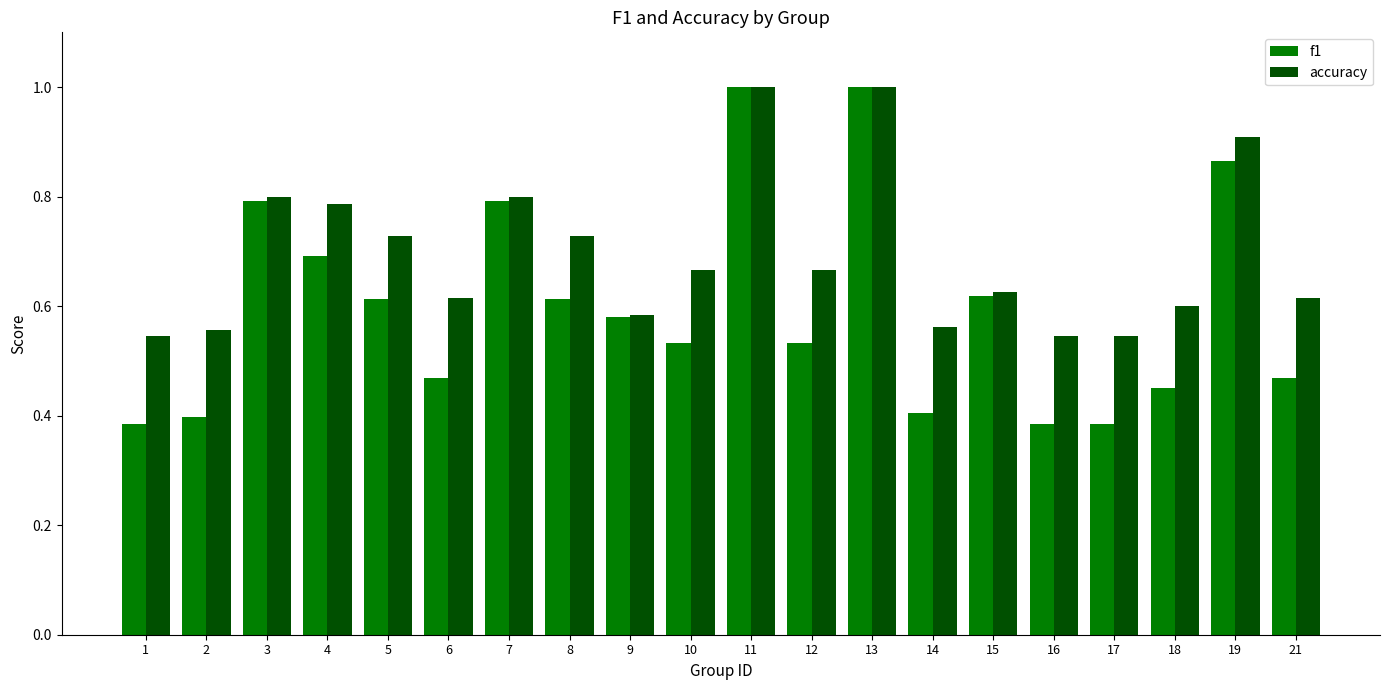

What is the highest value of the accuracy series?

1.0